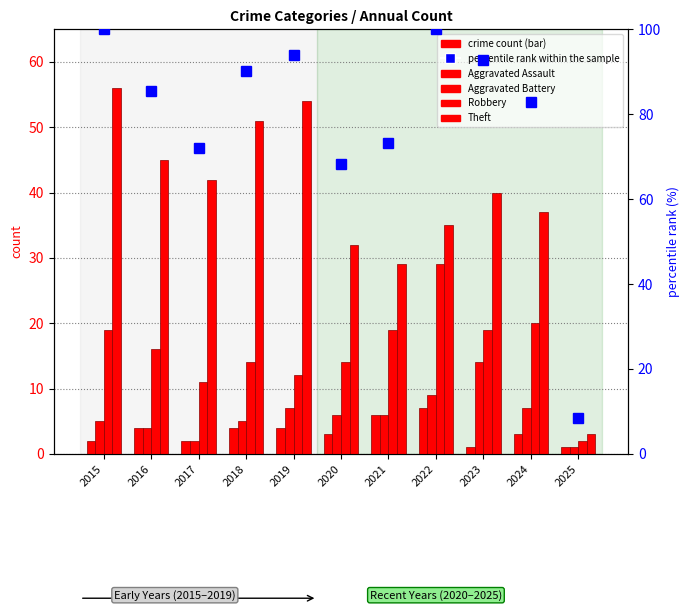

What is the difference between the percentile rank within the sample values at 2021 and 2015?

26.8